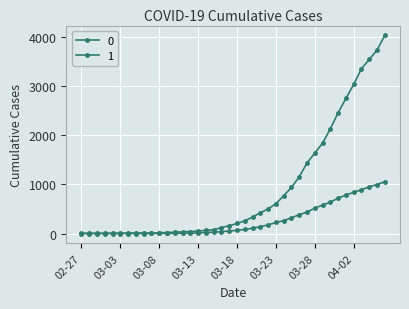

Reading right to left, extract all data points from this chart.

0: 1054	996	950	890	839	781	720	639	578	517	435	384	319	263	225	175	140	108	82	65	51	37	28	20	11	6	4	2	2	2	1	0	0	0	0	0	0	0	0	0
1: 4028	3731	3542	3351	3035	2747	2457	2131	1838	1636	1435	1155	938	768	607	501	424	335	258	204	159	121	77	63	50	40	33	27	20	14	10	9	9	8	6	5	4	4	4	3